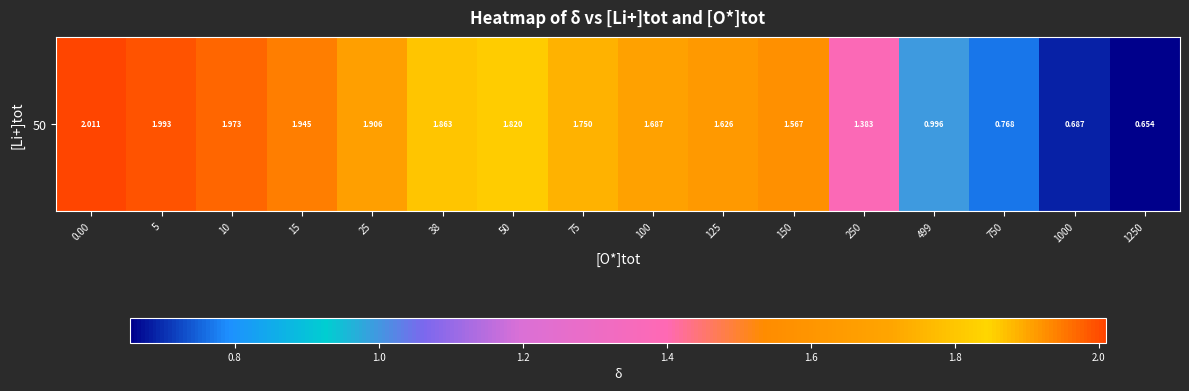

What is the maximum value shown in the chart?

2.0